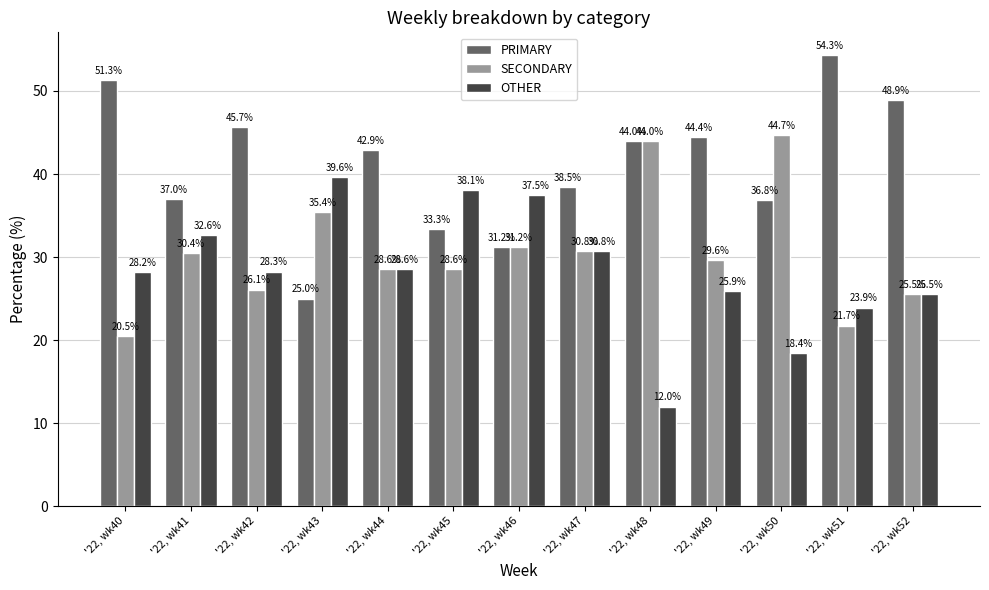

Are the bars grouped side by side (vs. stacked)?

Yes